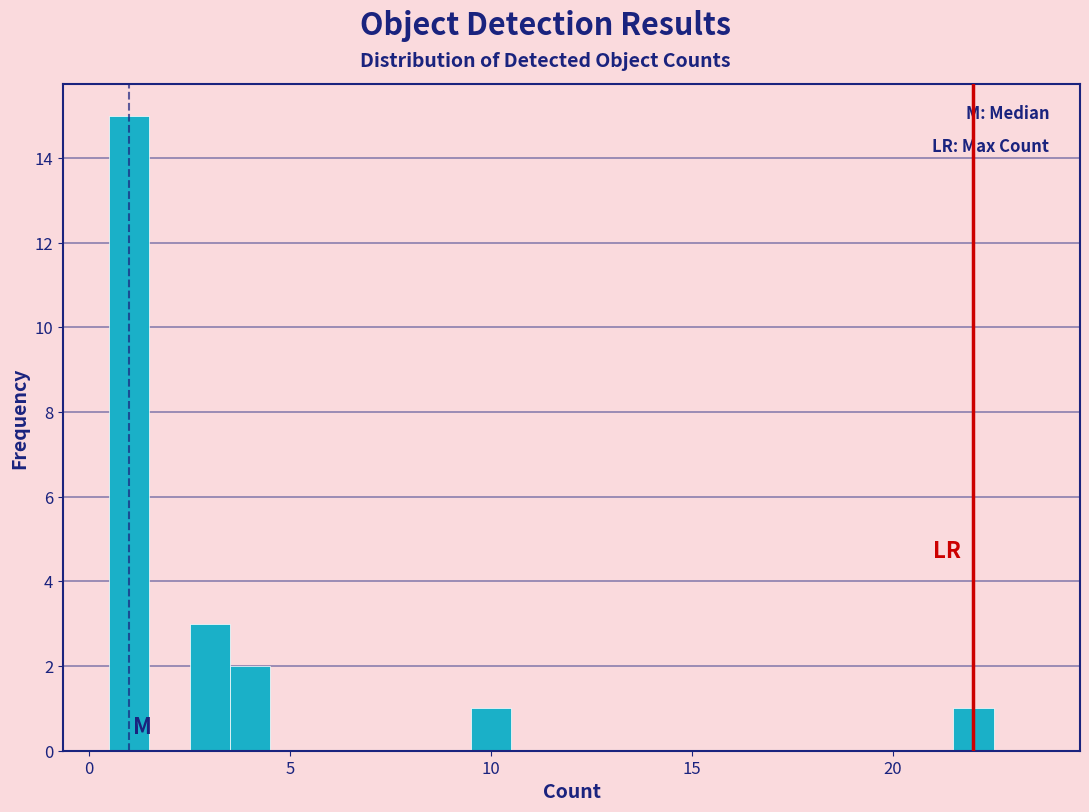

Read against the x-axis, roughly where is the centre of the tallest bar?

1.0